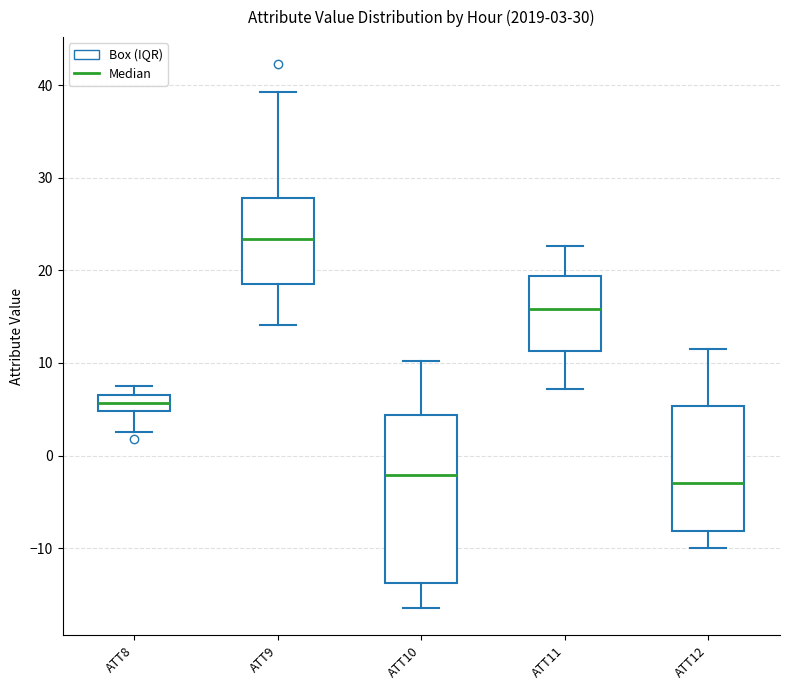

Which box is the tallest, from its lower edge to its upper edge?

ATT10